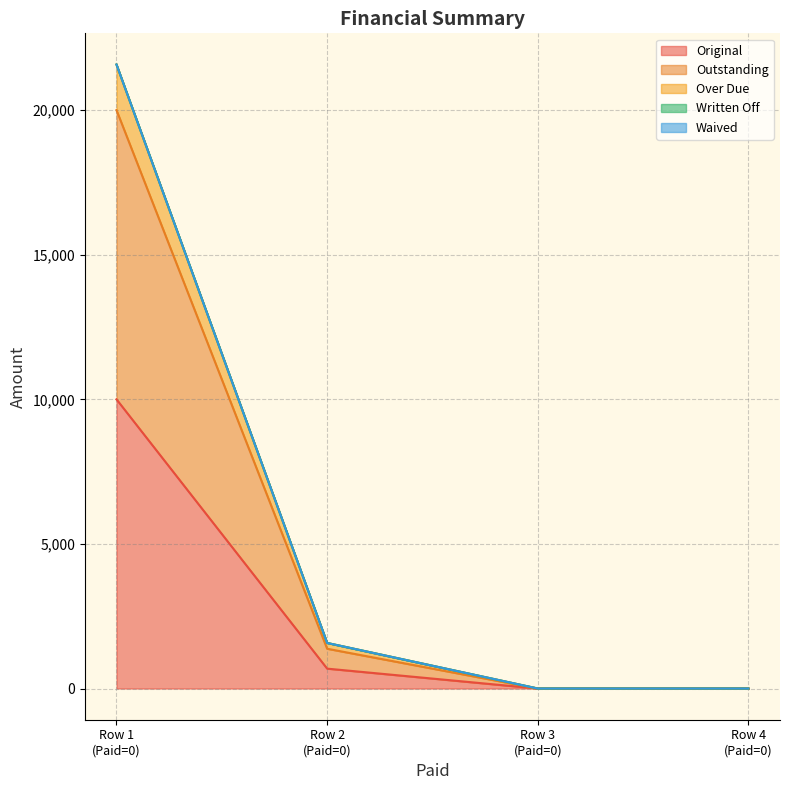

What is the difference between the maximum and second lowest values in the Outstanding series?

20000.0